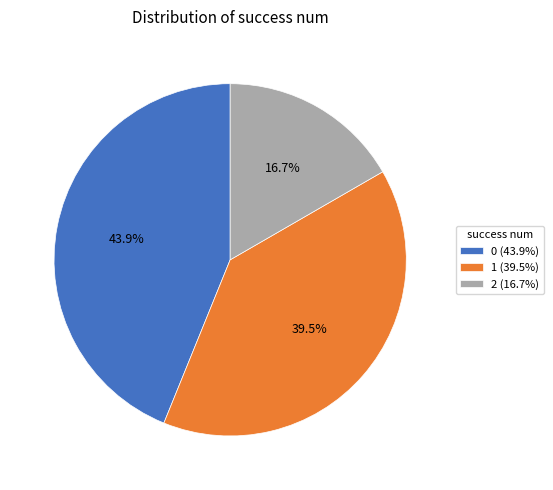

Which slice is the largest?

0 (43.9%)